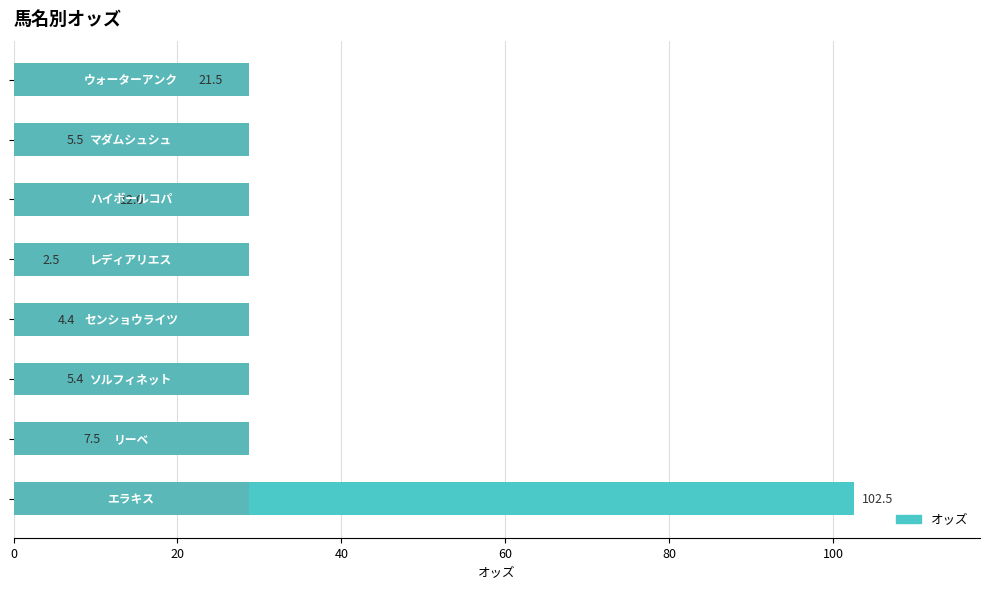

Is it true that the value at 7 is 102.5?

True